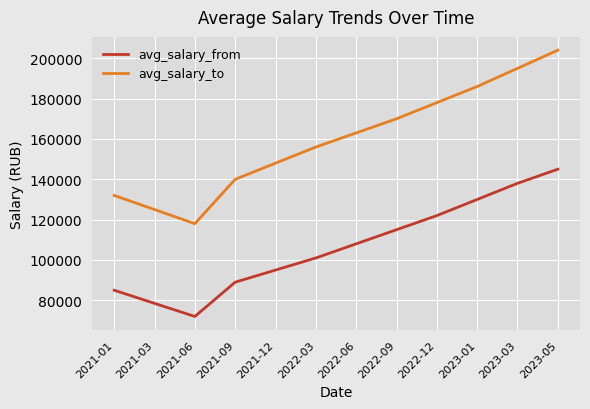

The avg_salary_from series shows 95000 at 2021-12. True or false?

True